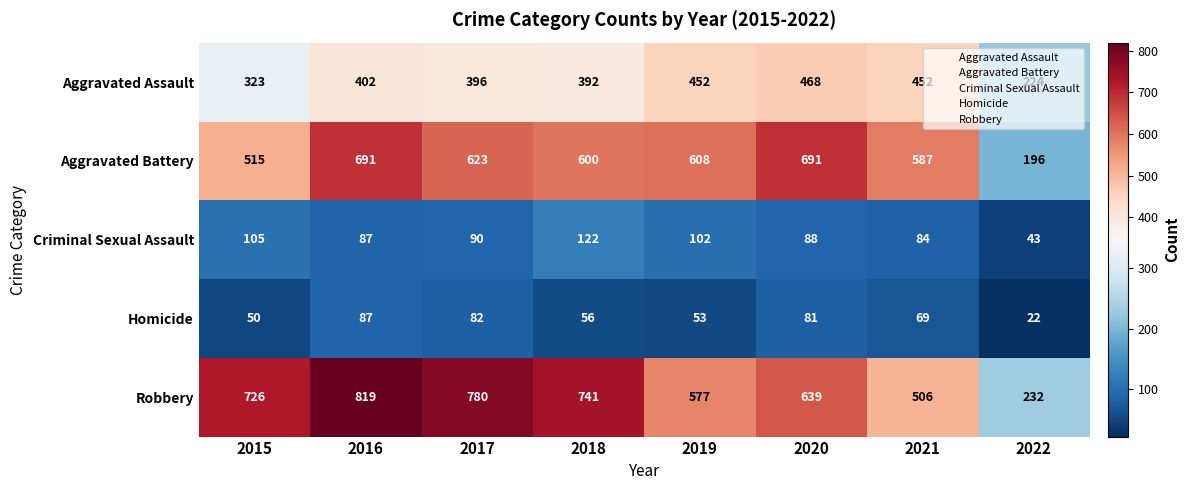

At which label does Homicide first exceed 69?

2016